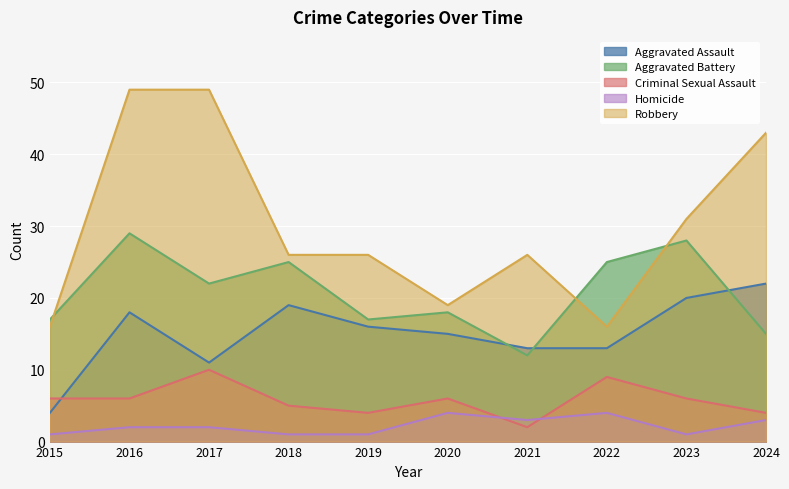

List the labels in order of Aggravated Assault value, largest first.

2024, 2023, 2018, 2016, 2019, 2020, 2021, 2022, 2017, 2015